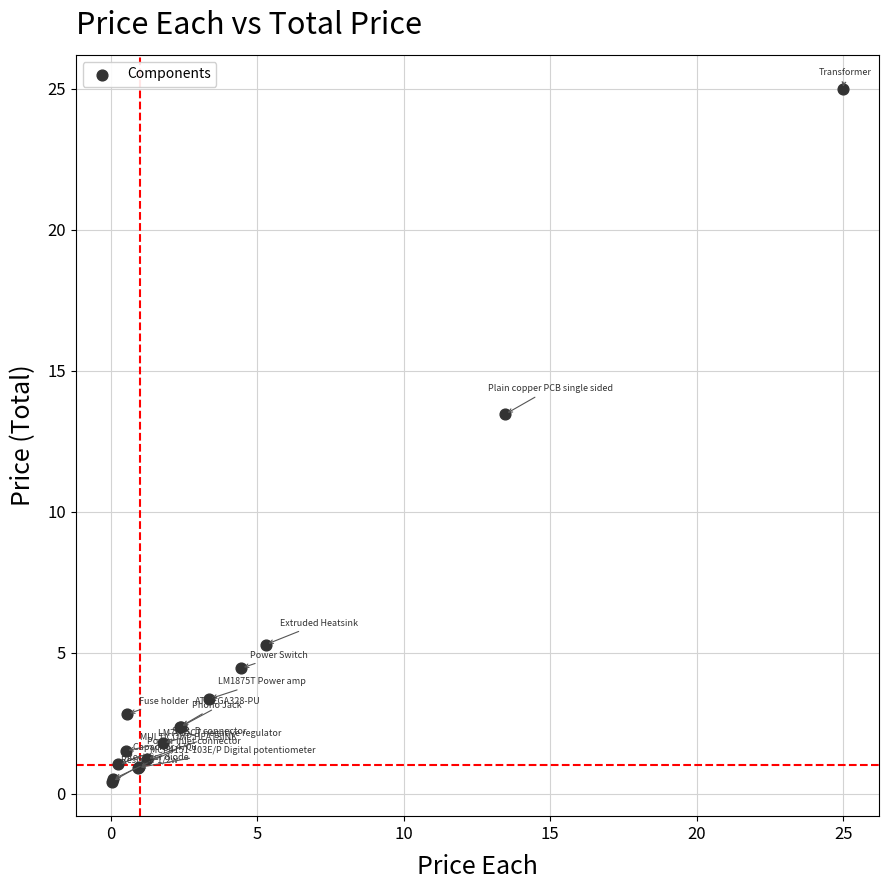

What Y value in the scatter plot is closest to 12?

13.5